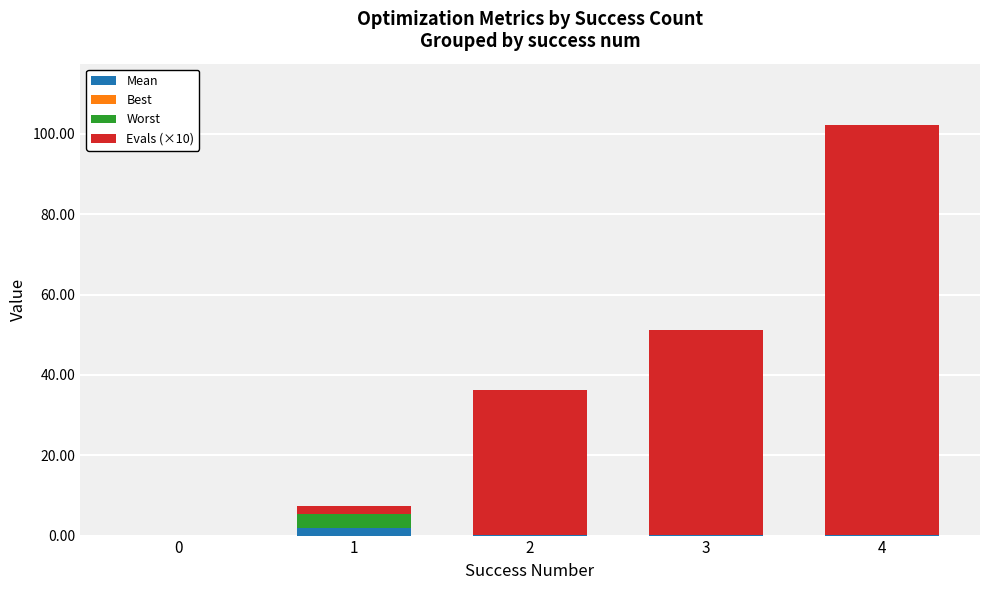

At which category is the sum across all series the highest?

4